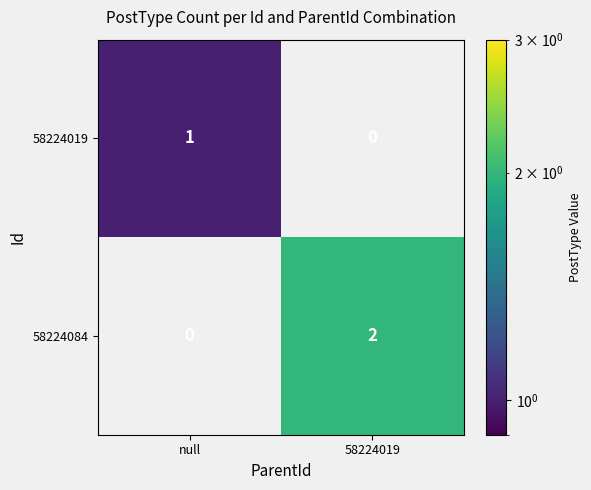

Where is 58224084 nearest to the value 1?

null